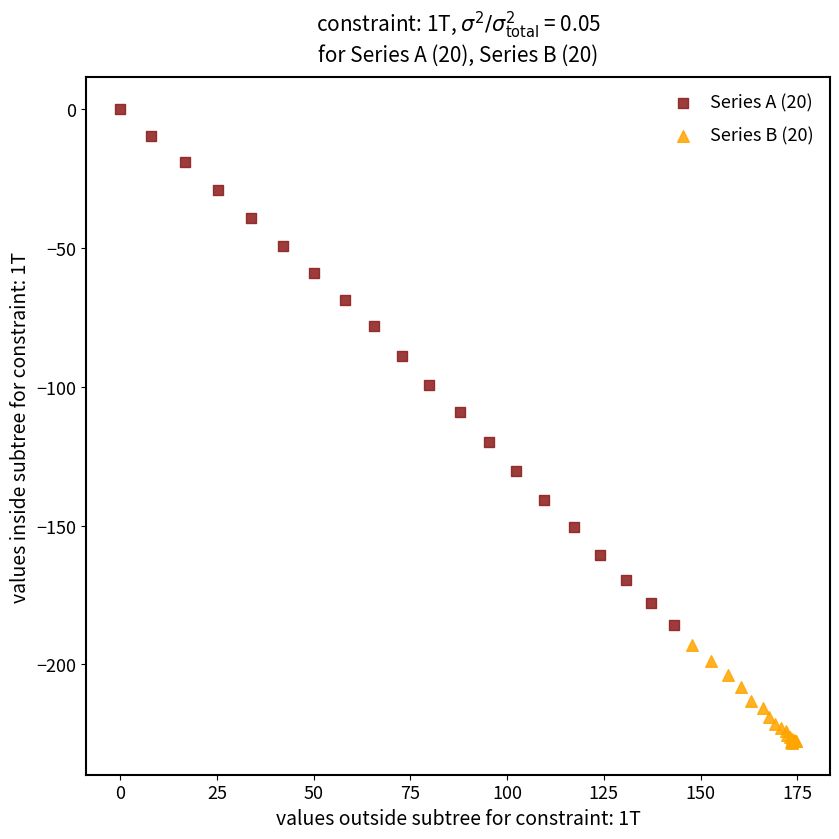

Which series reaches the minimum Y coordinate?

Series B (20)